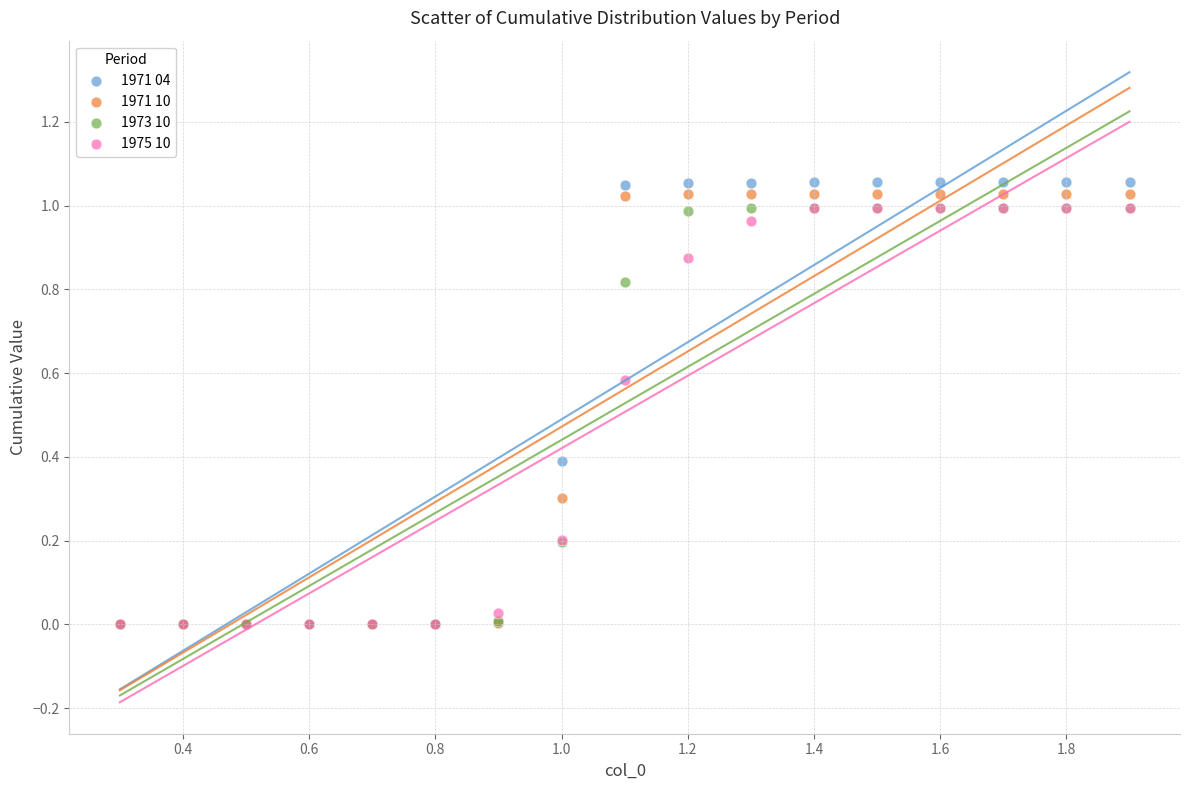

What are all the series names shown in the legend?

1971 04, 1971 10, 1973 10, 1975 10